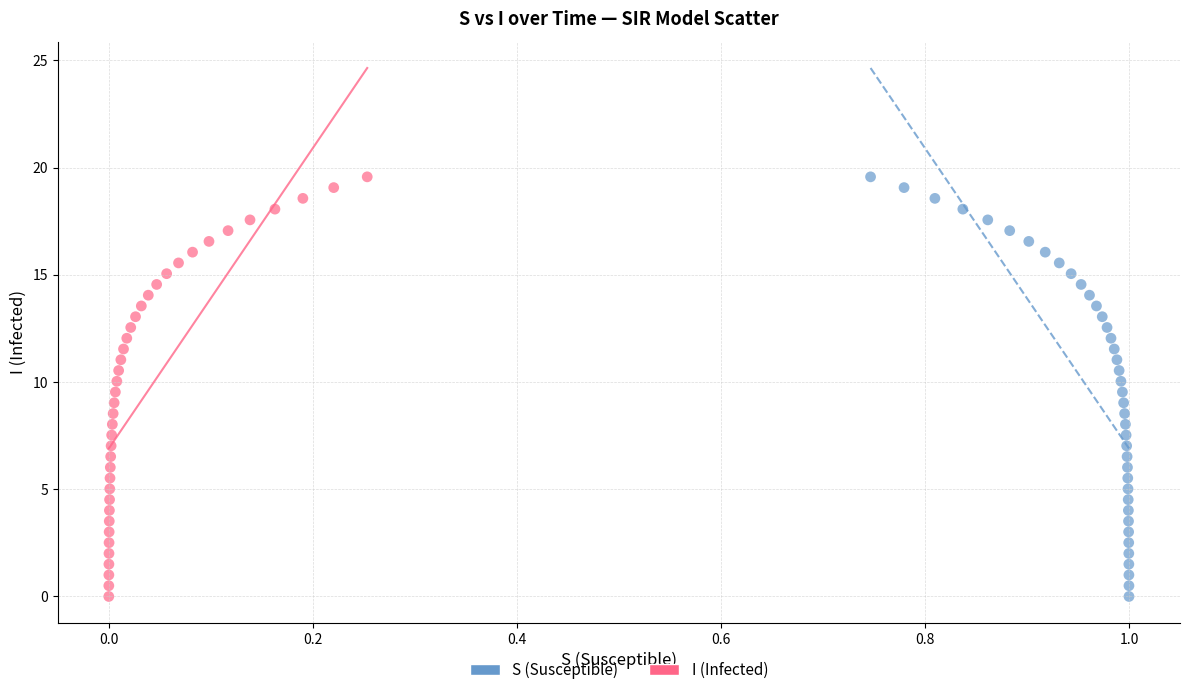

What are all the series names shown in the legend?

S (Susceptible), I (Infected)